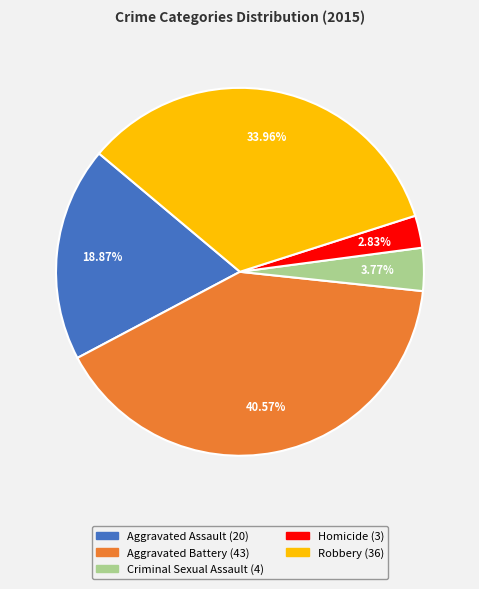

Which has a higher value, Homicide or Criminal Sexual Assault?

Criminal Sexual Assault